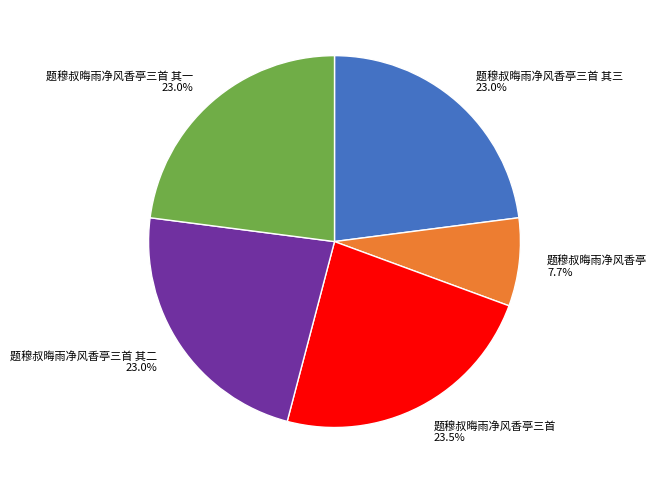

Is there a majority slice in this chart?

No